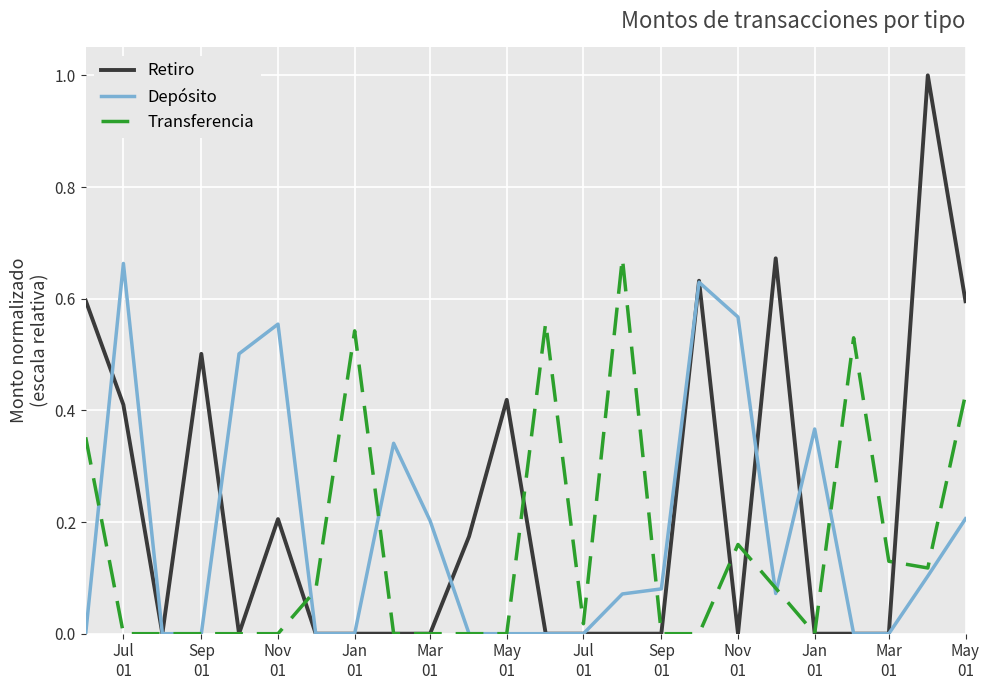

Which series has the widest spread of values?

Retiro